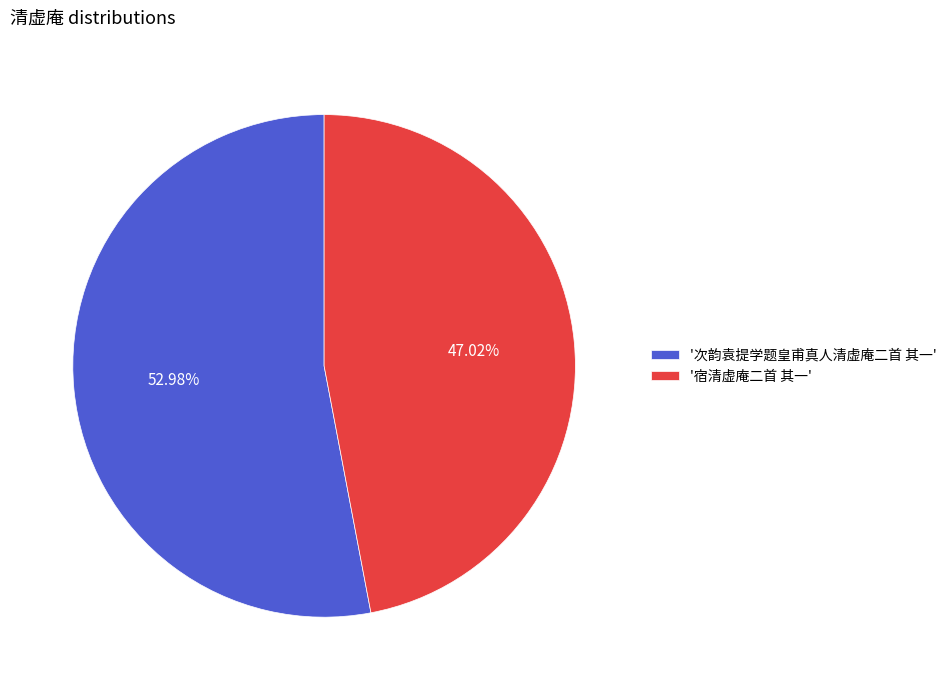

How many segments does this pie chart have?

2